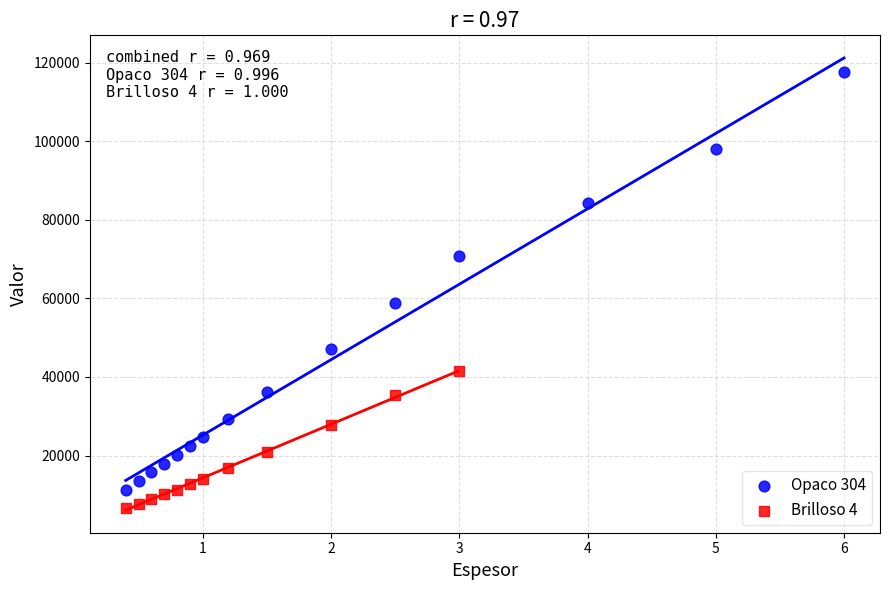

Which series has the largest Y range (max minus min)?

Opaco 304